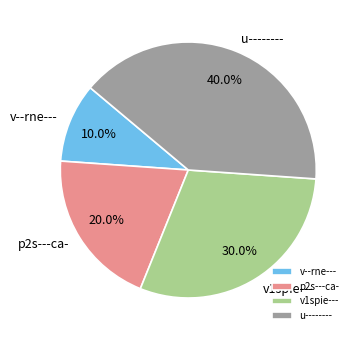

What is the largest slice in the pie chart?

u--------